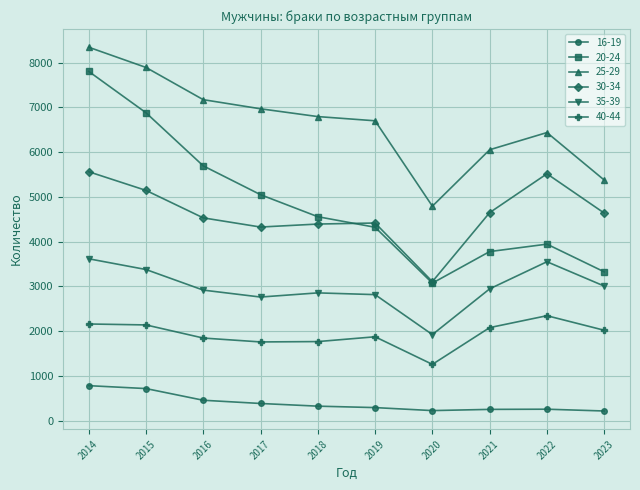

At 2015, list the series in order from smallest to largest.

16-19, 40-44, 35-39, 30-34, 20-24, 25-29